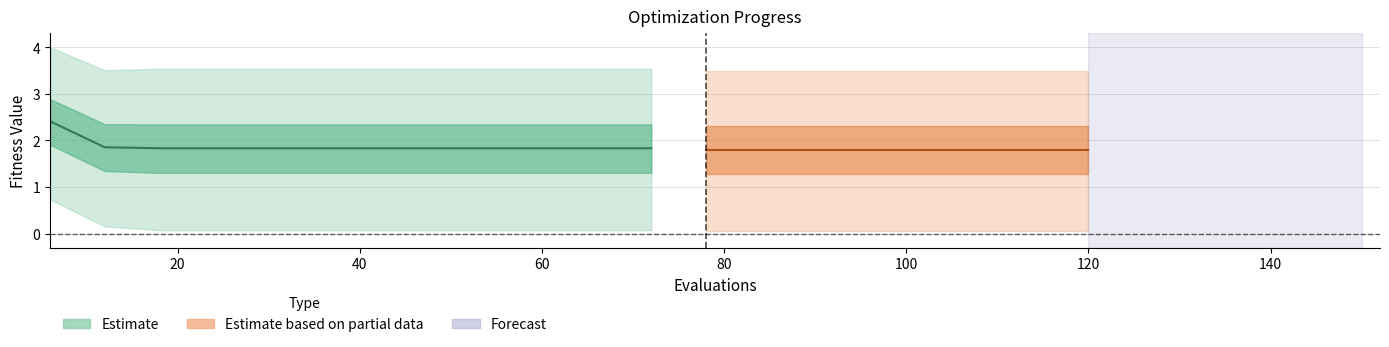

How many categories are shown in the chart?

20